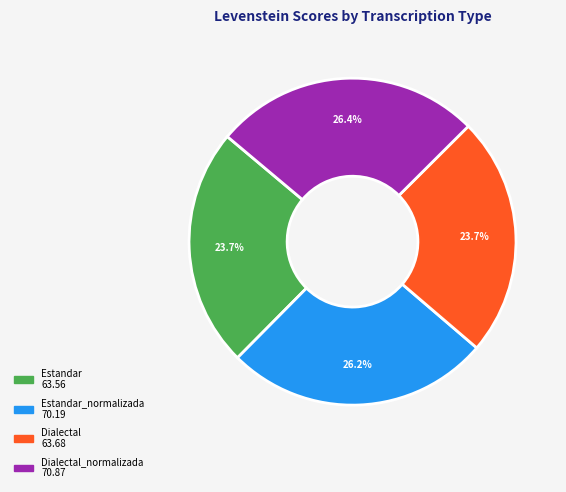

Is there any slice that represents more than half of the pie?

No